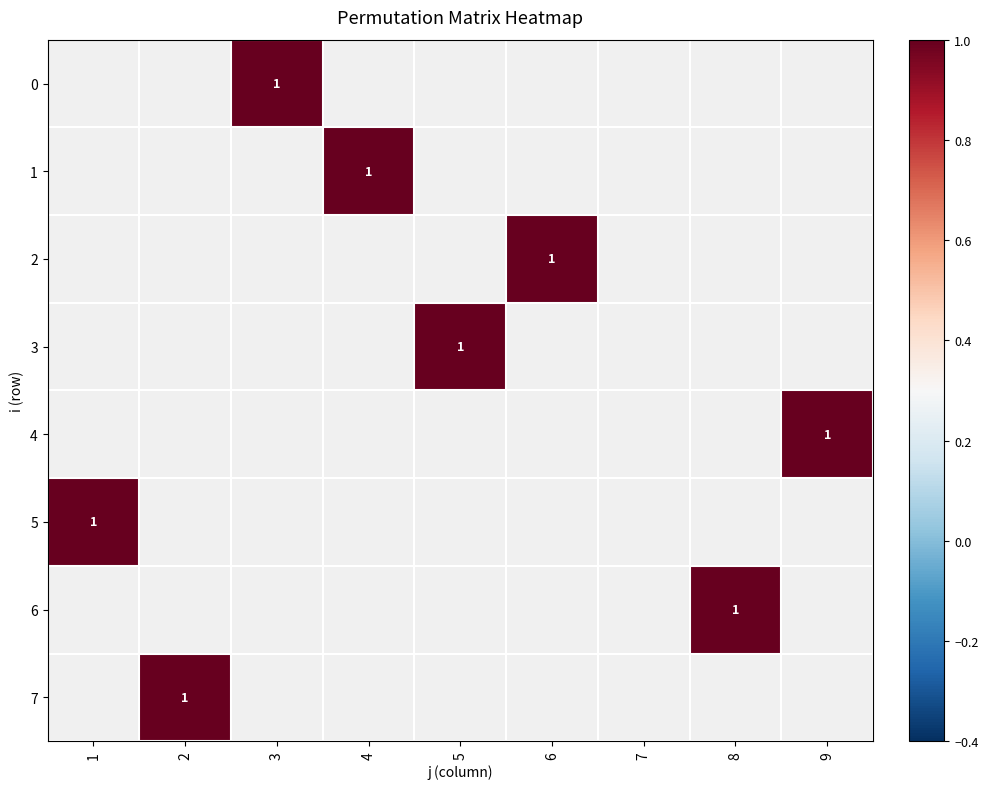

Which series has the largest range (max minus min)?

5